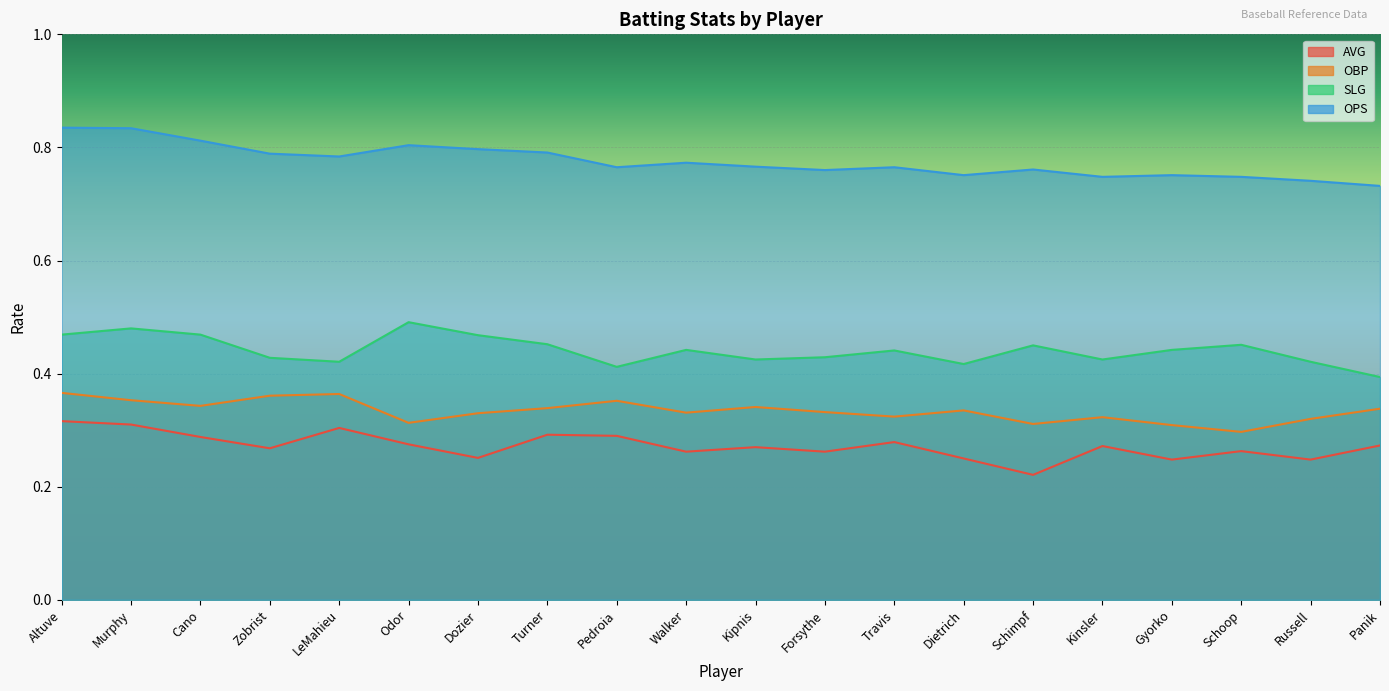

List the labels in order of SLG value, largest first.

Odor, Murphy, Altuve, Cano, Dozier, Turner, Schoop, Schimpf, Walker, Gyorko, Travis, Forsythe, Zobrist, Kipnis, Kinsler, LeMahieu, Russell, Dietrich, Pedroia, Panik